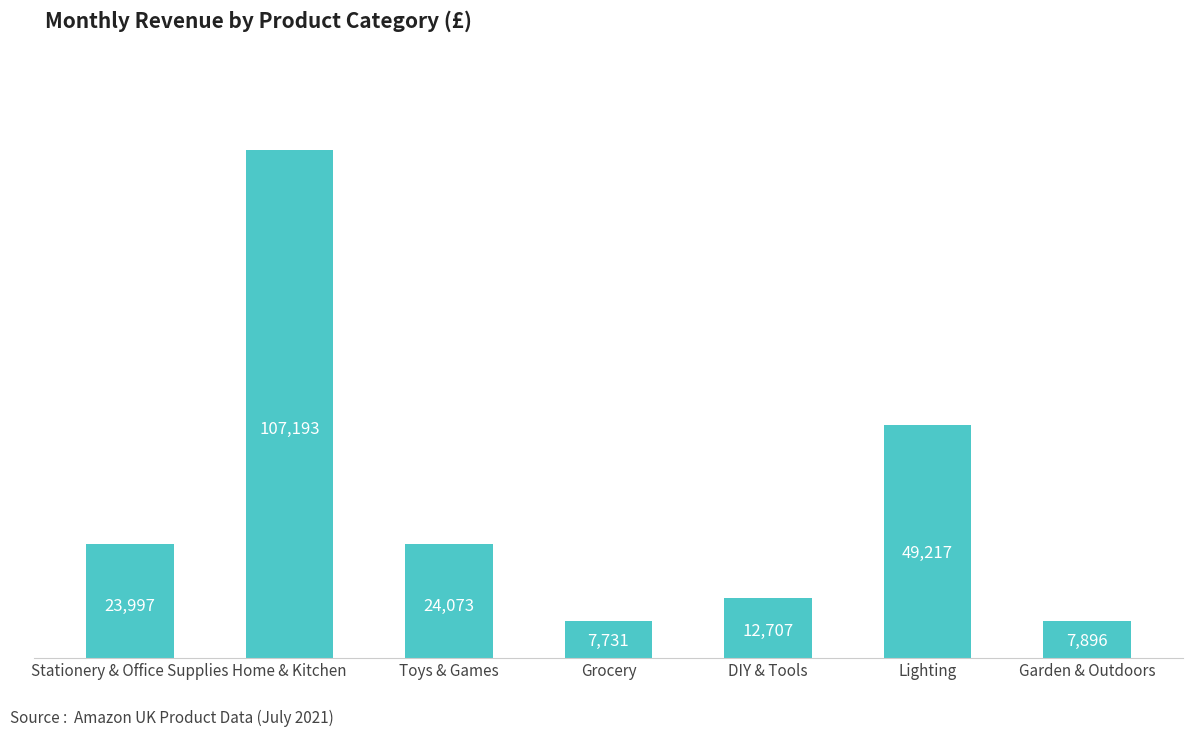

Is it true that the value at DIY & Tools is 18781?

False